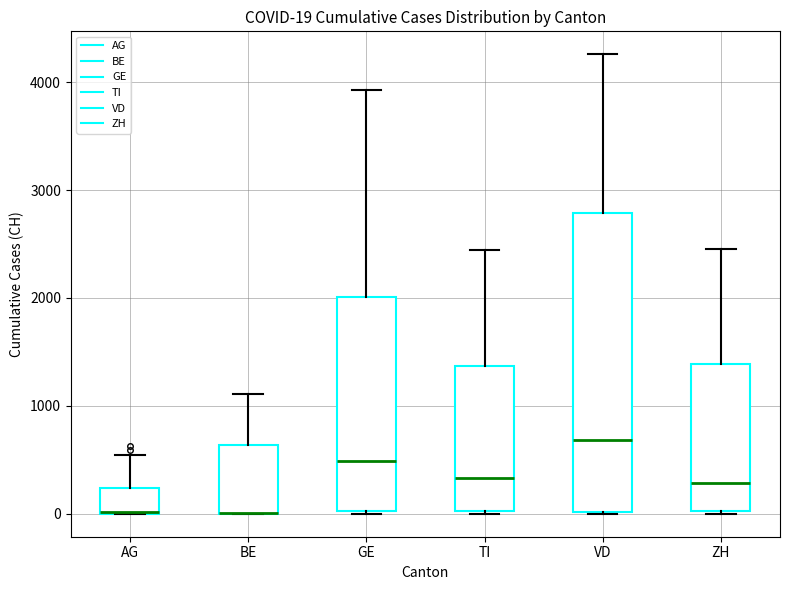

Which box is the tallest, from its lower edge to its upper edge?

VD